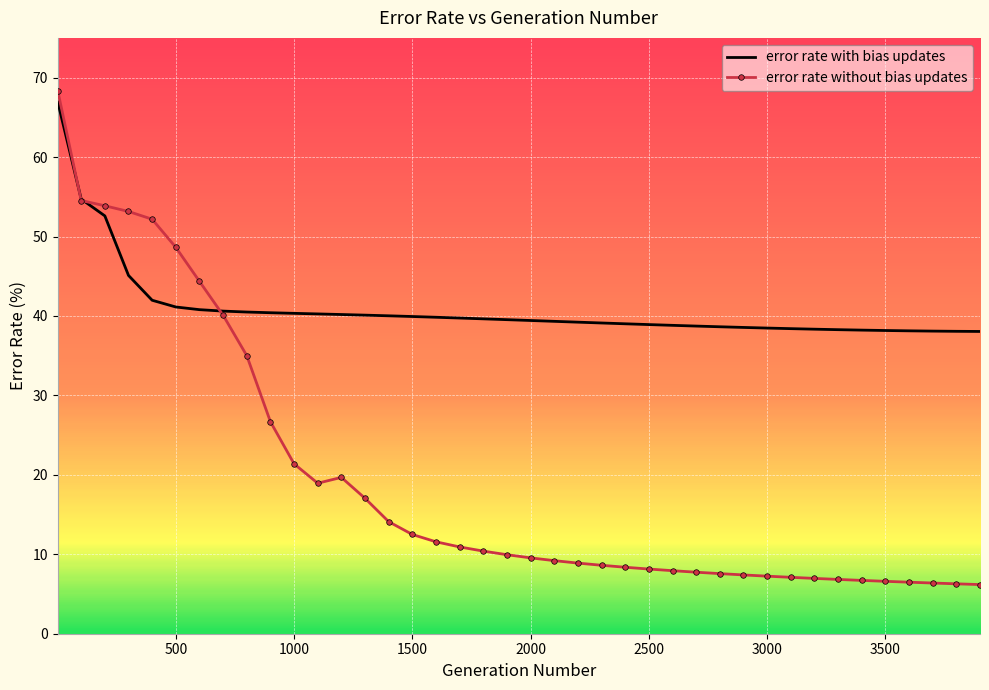

Which series has the largest total across all categories?

error rate with bias updates